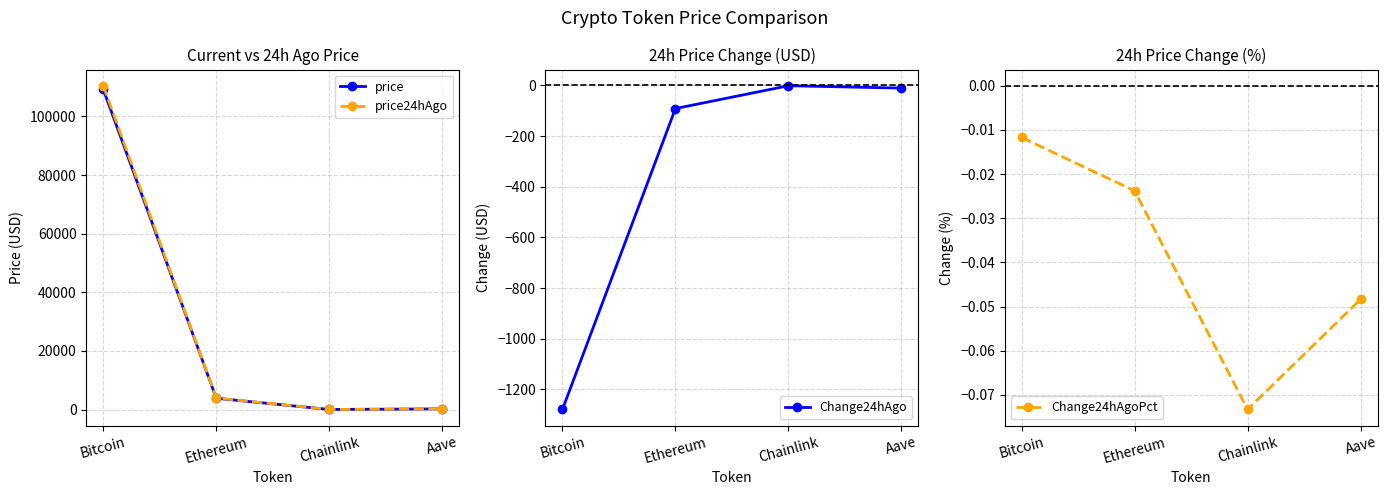

Count the number of categories in the chart.

4